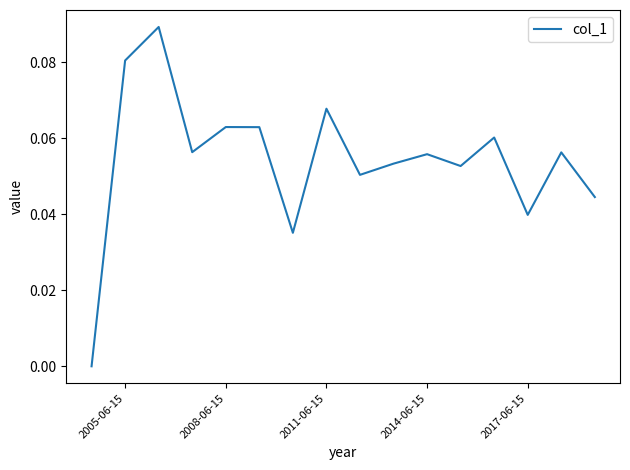

How many lines are shown in the chart?

1